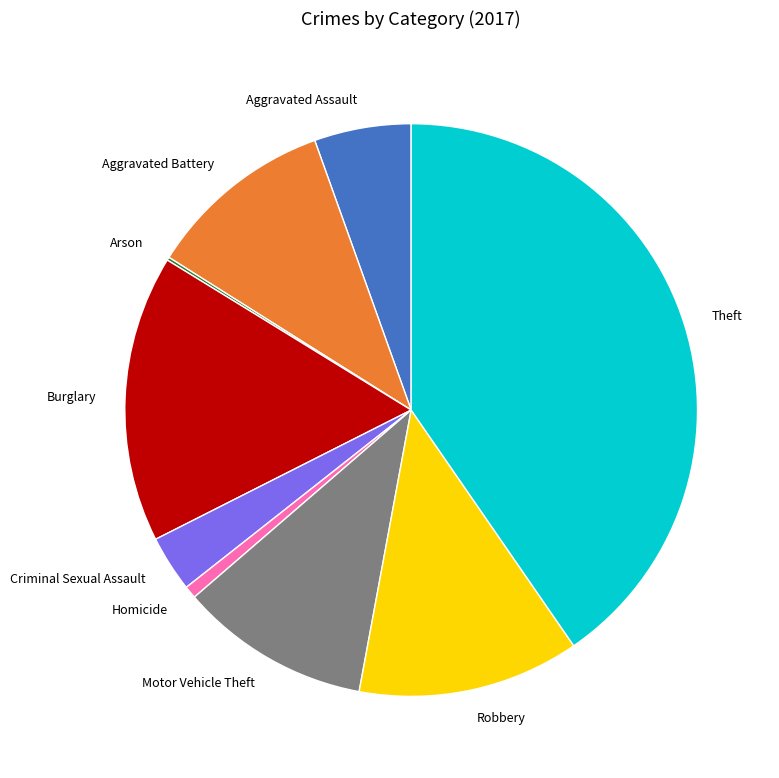

Which category has the biggest portion of the pie?

Theft